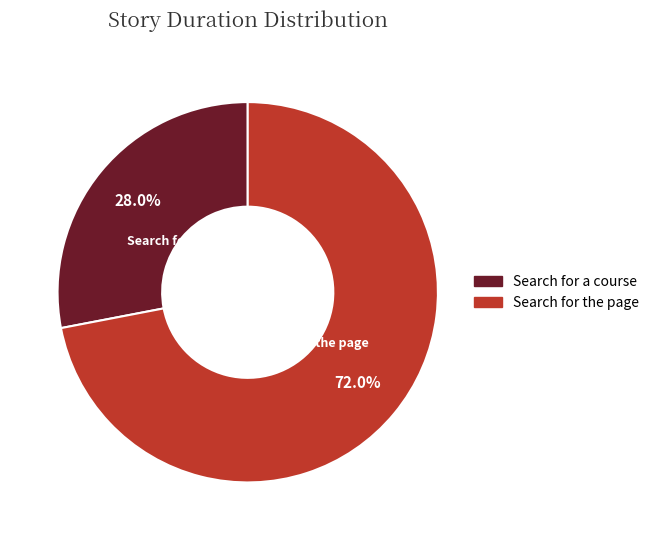

Combined, what portion of the pie is Search for the page and Search for a course?

100.0%